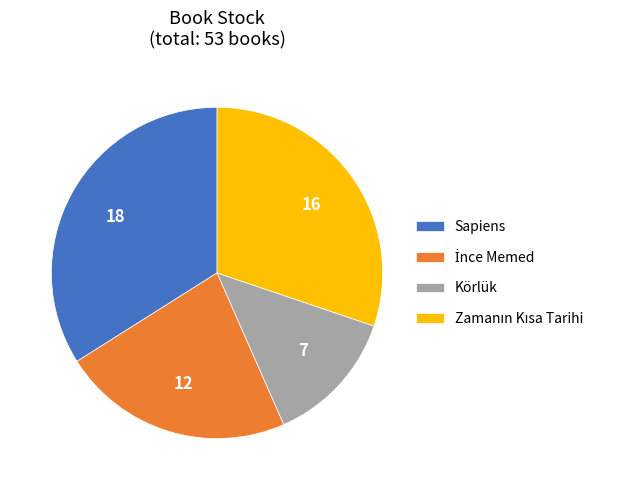

Is there a majority slice in this chart?

No